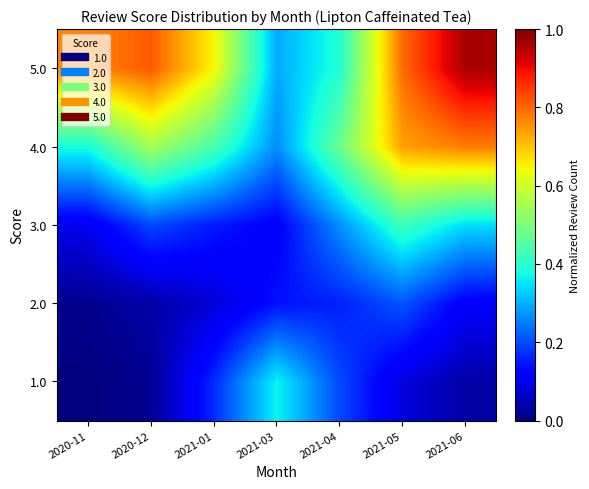

How many distinct data groups are displayed?

5